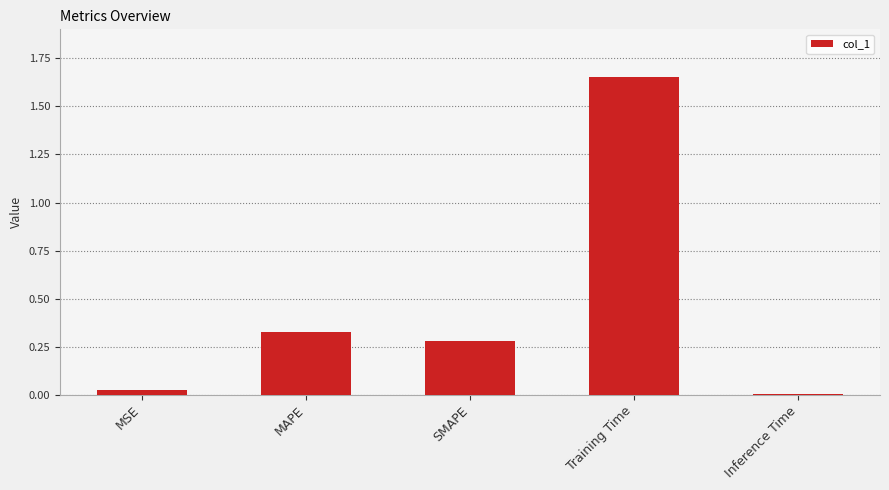

At which category does the chart reach its peak across all series?

Training Time